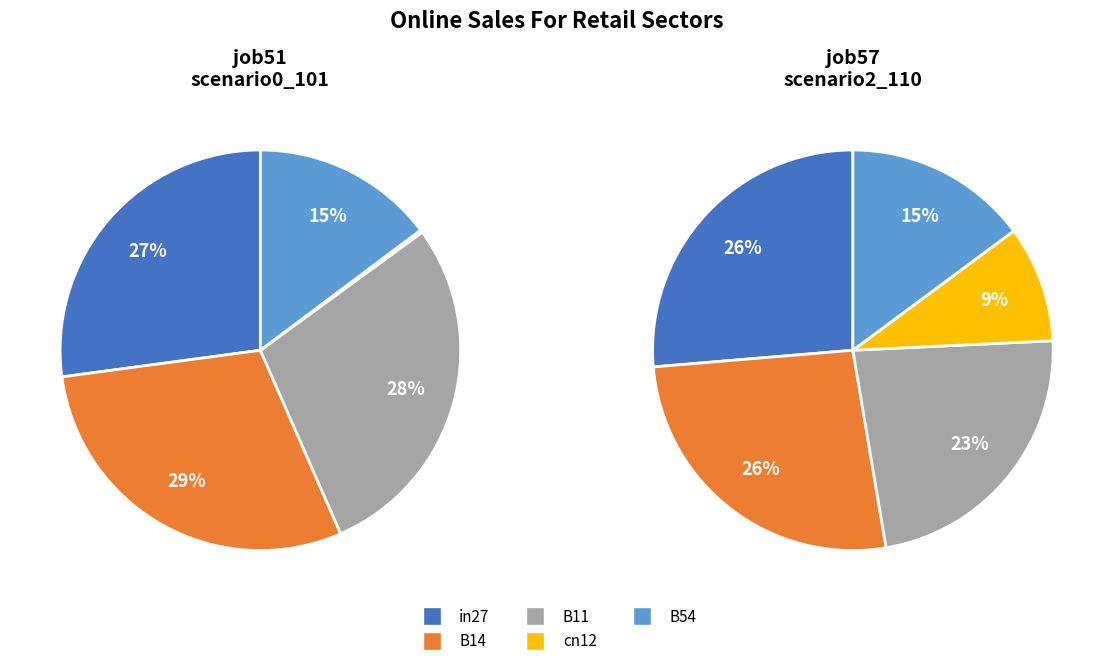

Does cn12 represent more than half of the total?

No